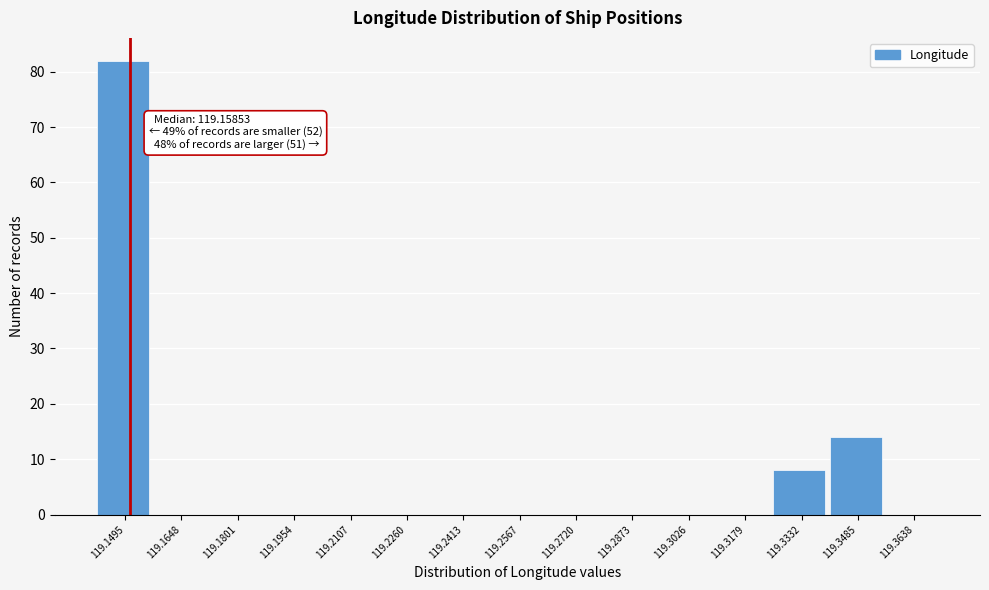

Reading right to left, list all the values displayed in this chart.

119.3638=0	119.3485=14	119.3332=8	119.3179=0	119.3026=0	119.2873=0	119.2720=0	119.2567=0	119.2413=0	119.2260=0	119.2107=0	119.1954=0	119.1801=0	119.1648=0	119.1495=82